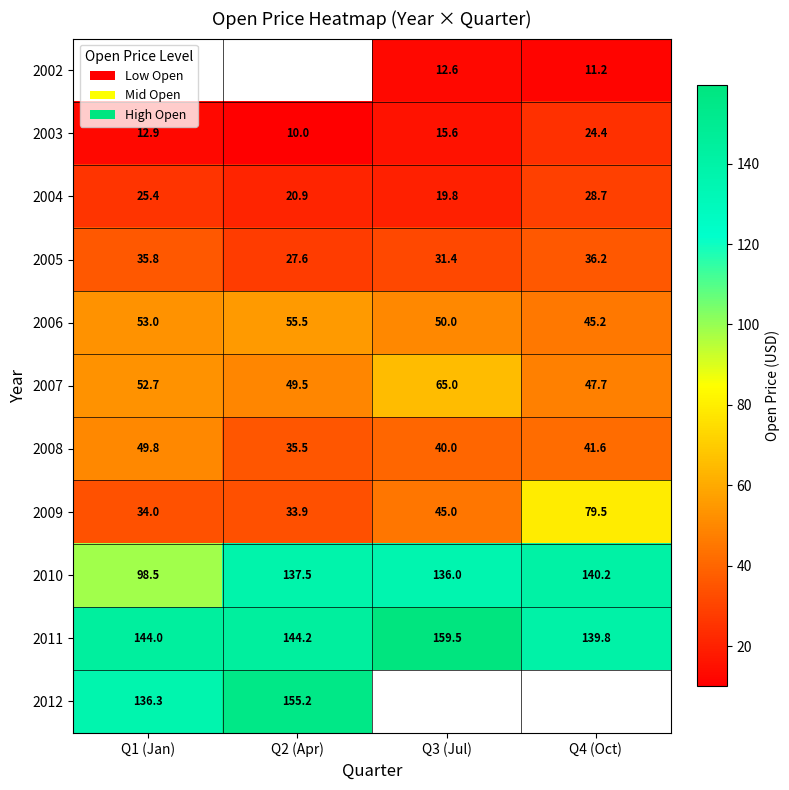

What is the difference between the highest and lowest values at Q4 (Oct)?

129.0